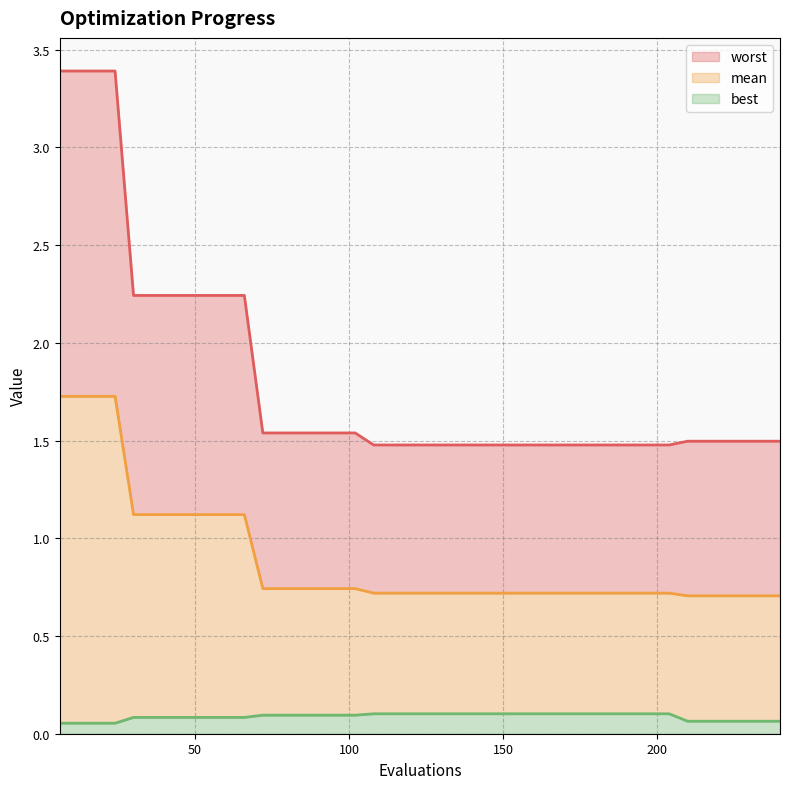

Rank the series by their average value, from lowest to highest.

best, mean, worst